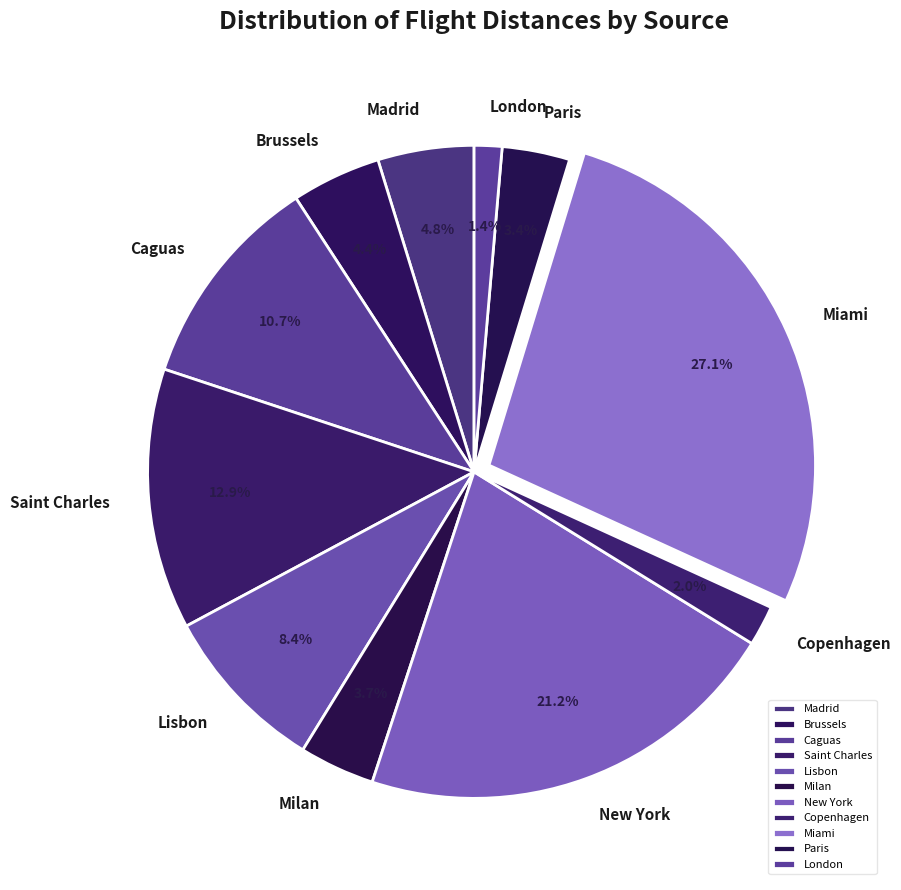

Is it true that Caguas is 11% of the pie?

True